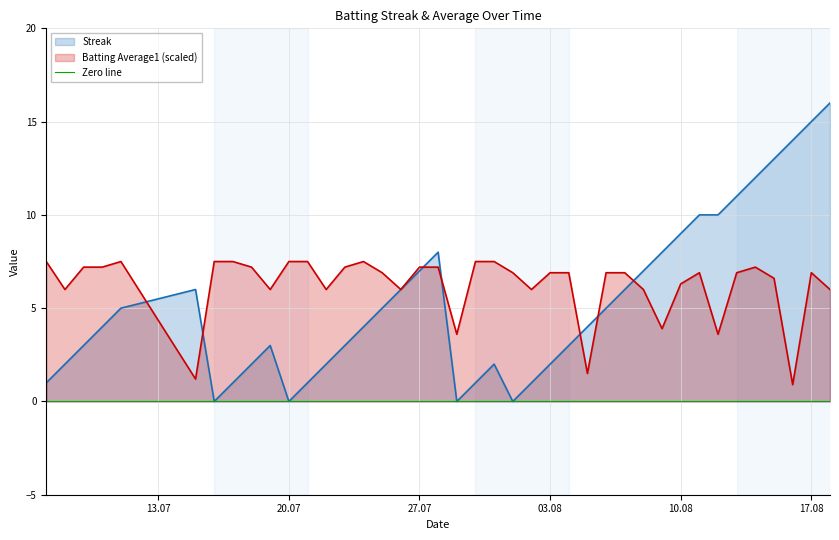

What is the label of the 34th point from the left?

2010-08-12